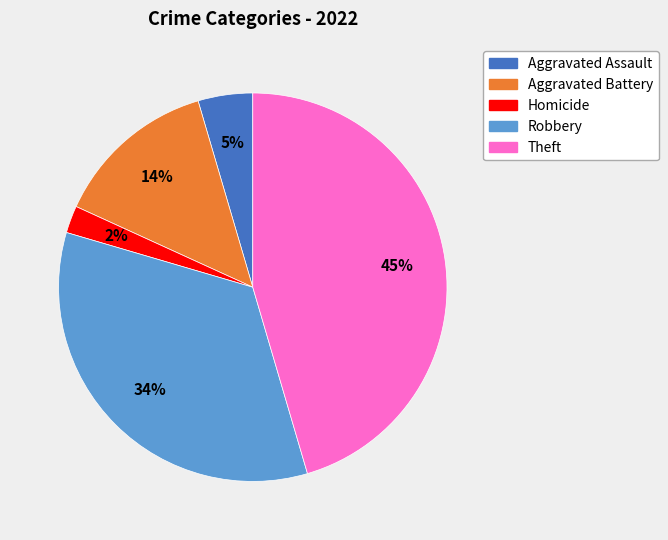

Is there any slice that represents more than half of the pie?

No